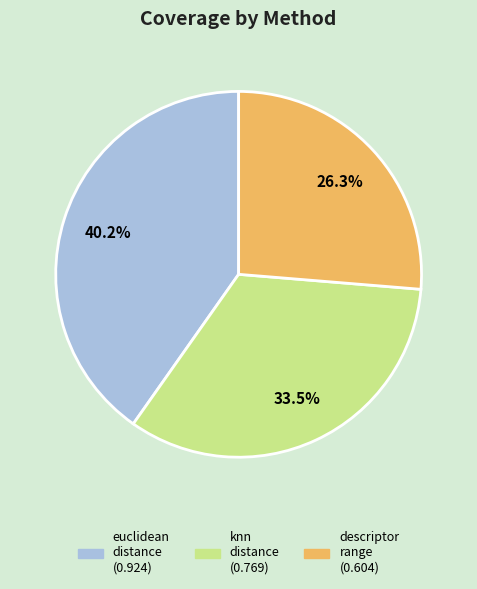

Is there a majority slice in this chart?

No